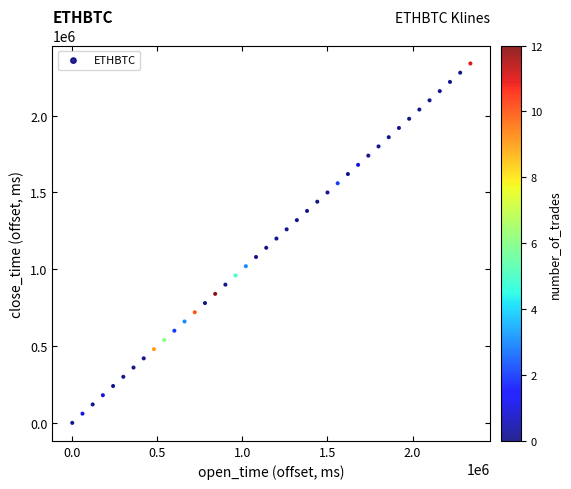

What is the range of X values (max minus min)?

2340000